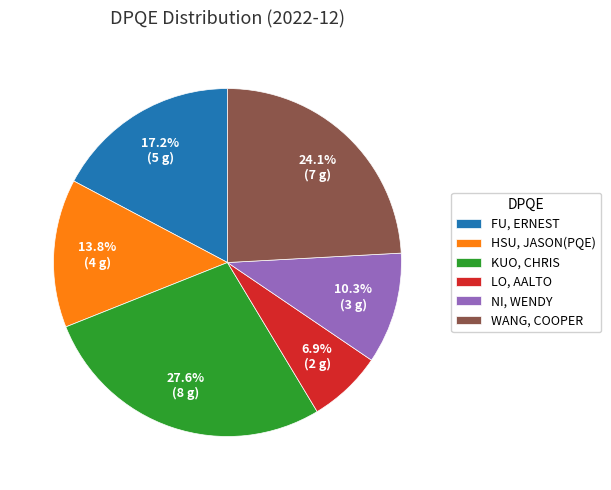

Which has a higher value, KUO, CHRIS or WANG, COOPER?

KUO, CHRIS